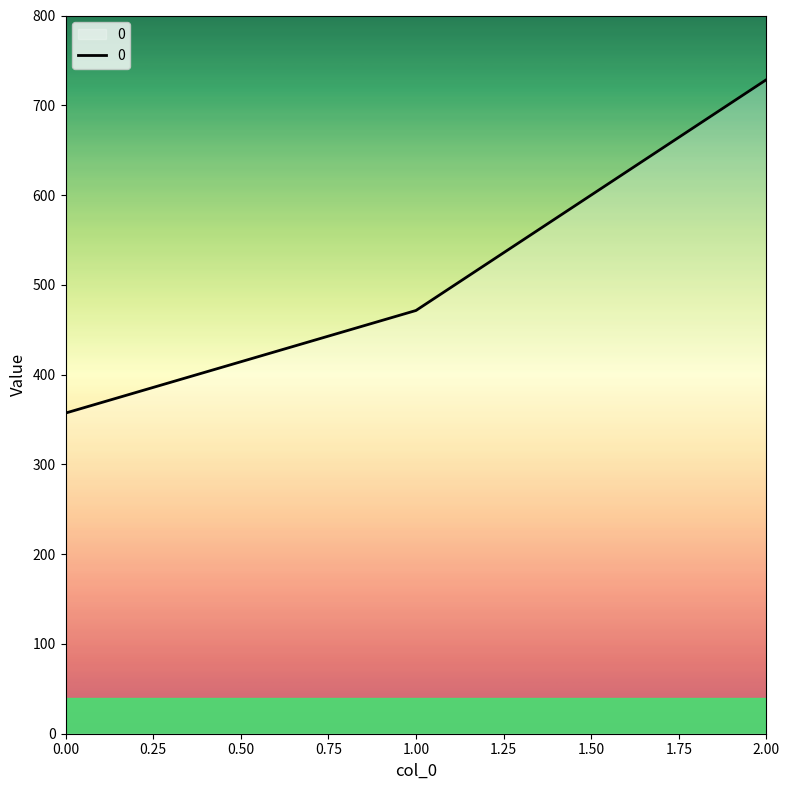

Reading left to right, what are all the values shown in this chart?

357.1	471.4	728.6